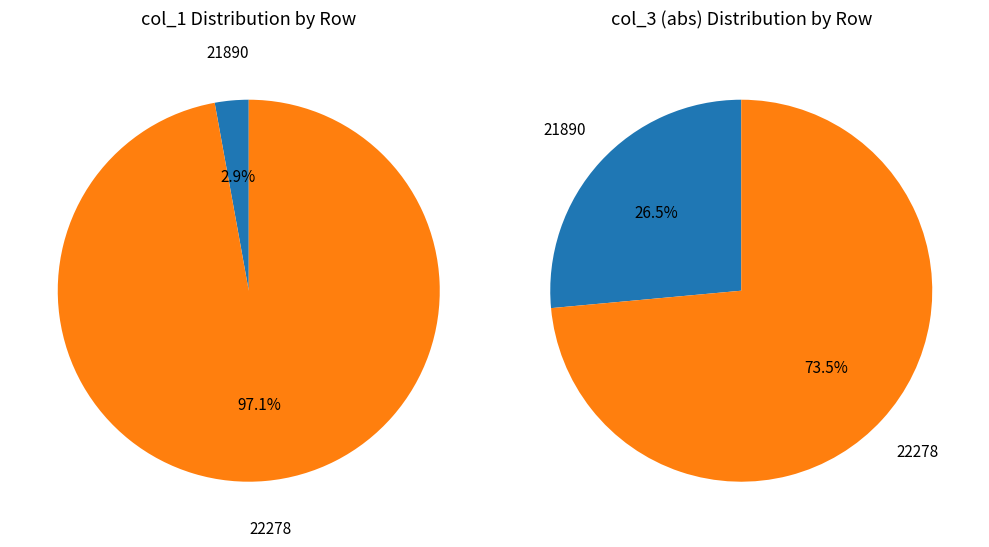

What percentage is the 1 slice, to the nearest percent?

97%